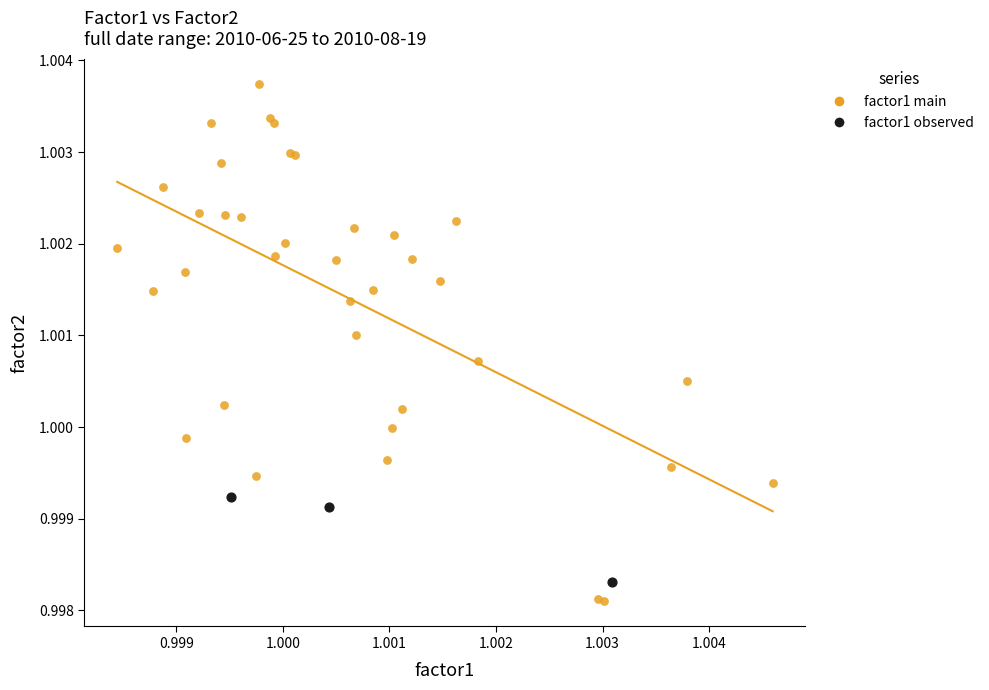

Which series reaches the maximum Y coordinate?

factor1 main